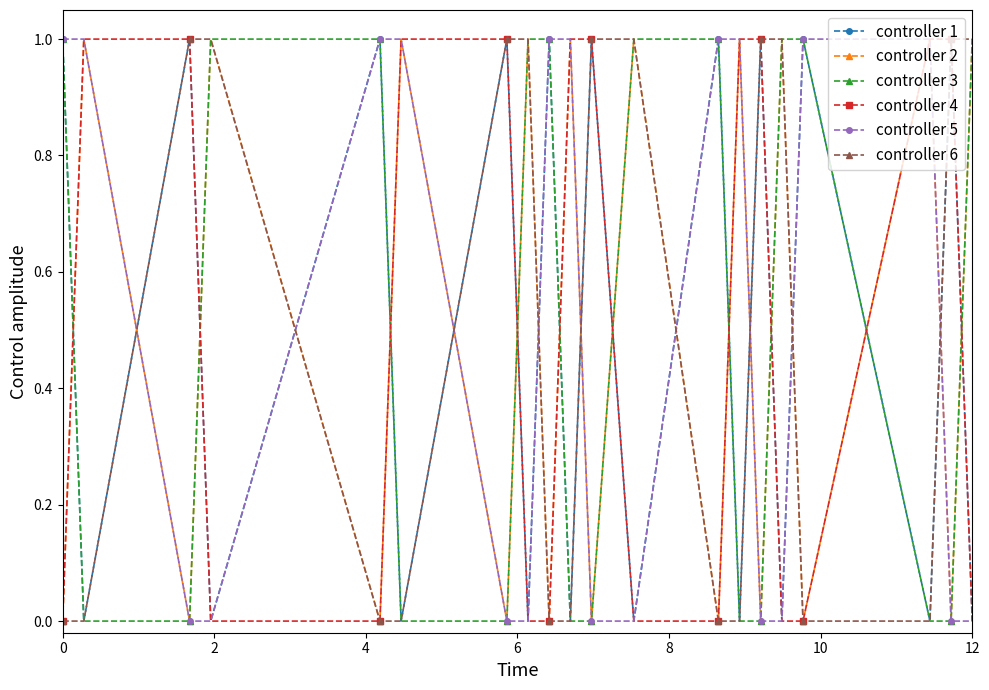

How many times do controller 6 and controller 5 cross each other?

9